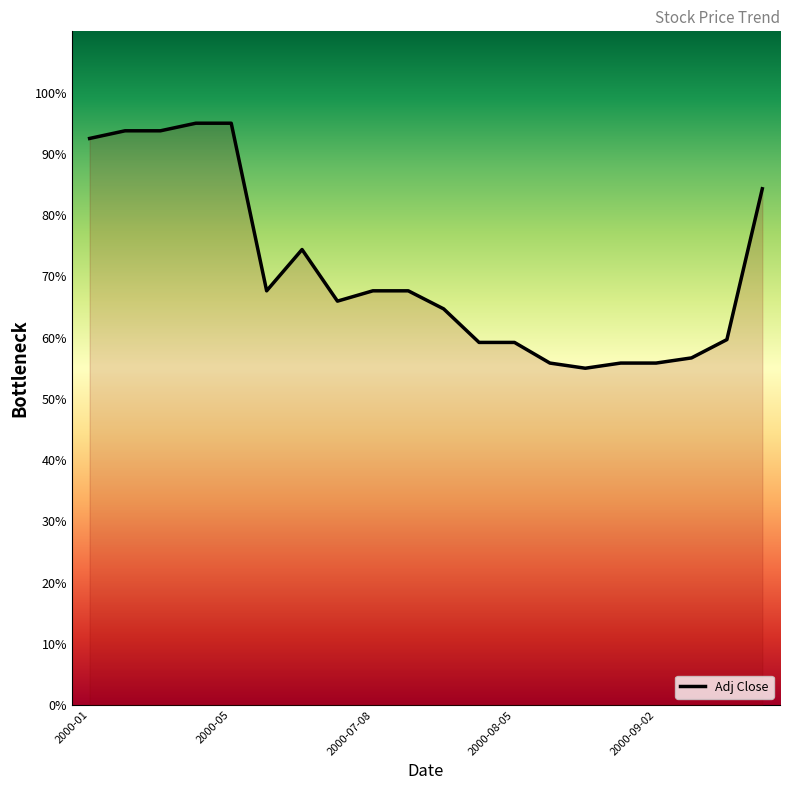

What is the difference between the maximum and minimum values?

40.0